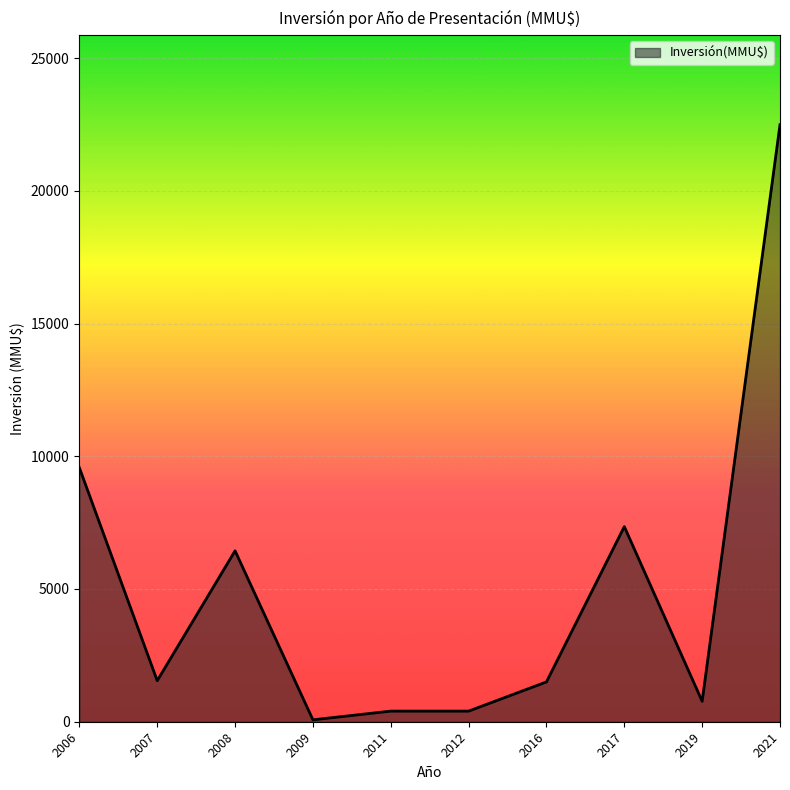

Does the chart display data point markers on the line(s)?

No